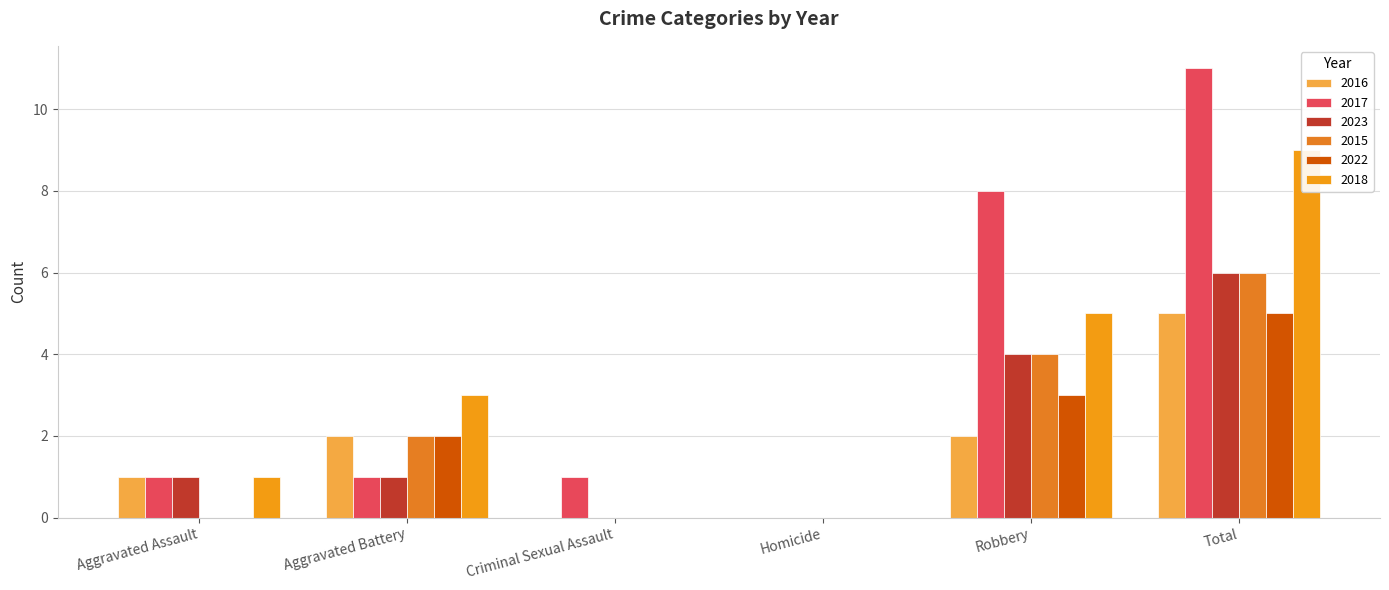

What position from the left is Aggravated Battery?

2